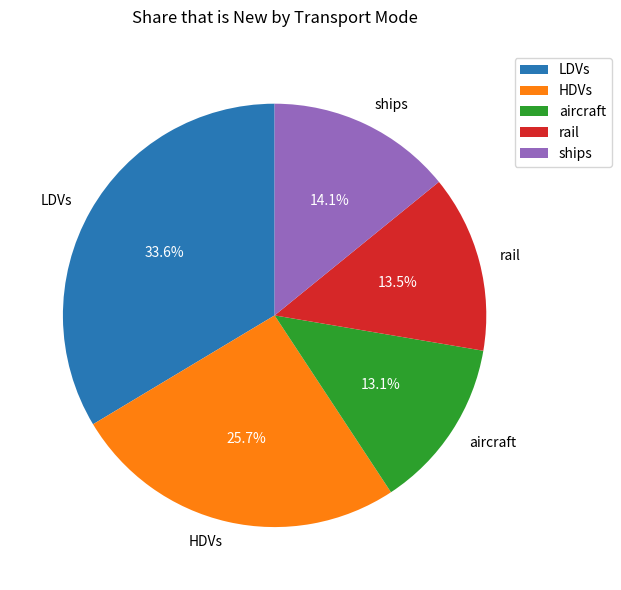

Between aircraft and LDVs, which is larger?

LDVs